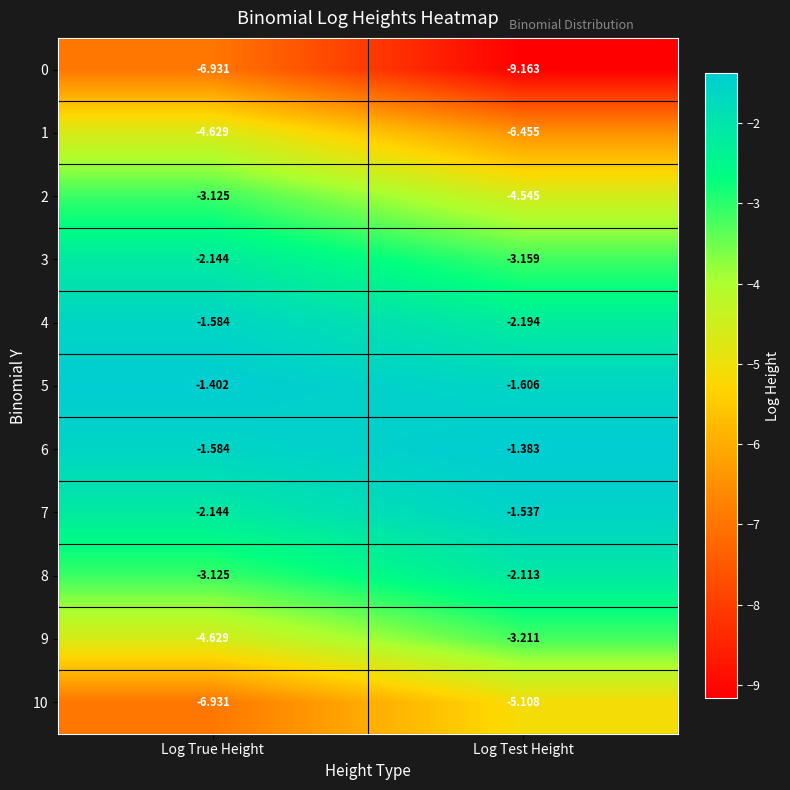

Count the number of categories in the chart.

2